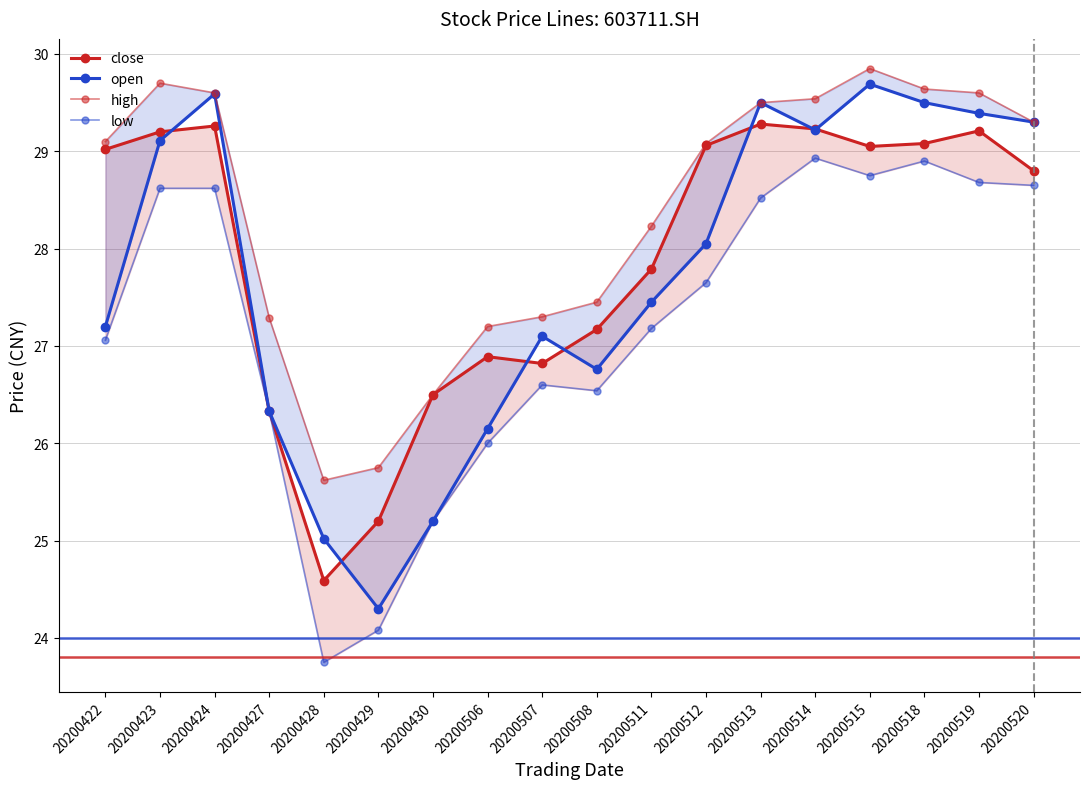

What is the value of the open point at the 14th from the left?

29.2